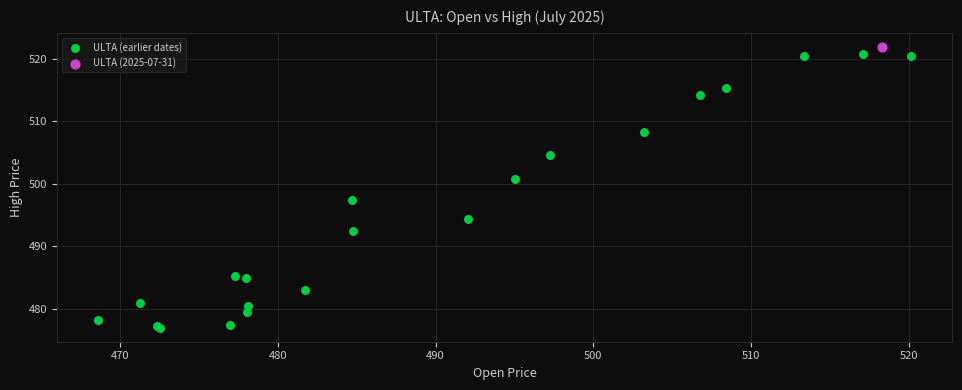

What are all the series names shown in the legend?

ULTA (earlier dates), ULTA (2025-07-31)